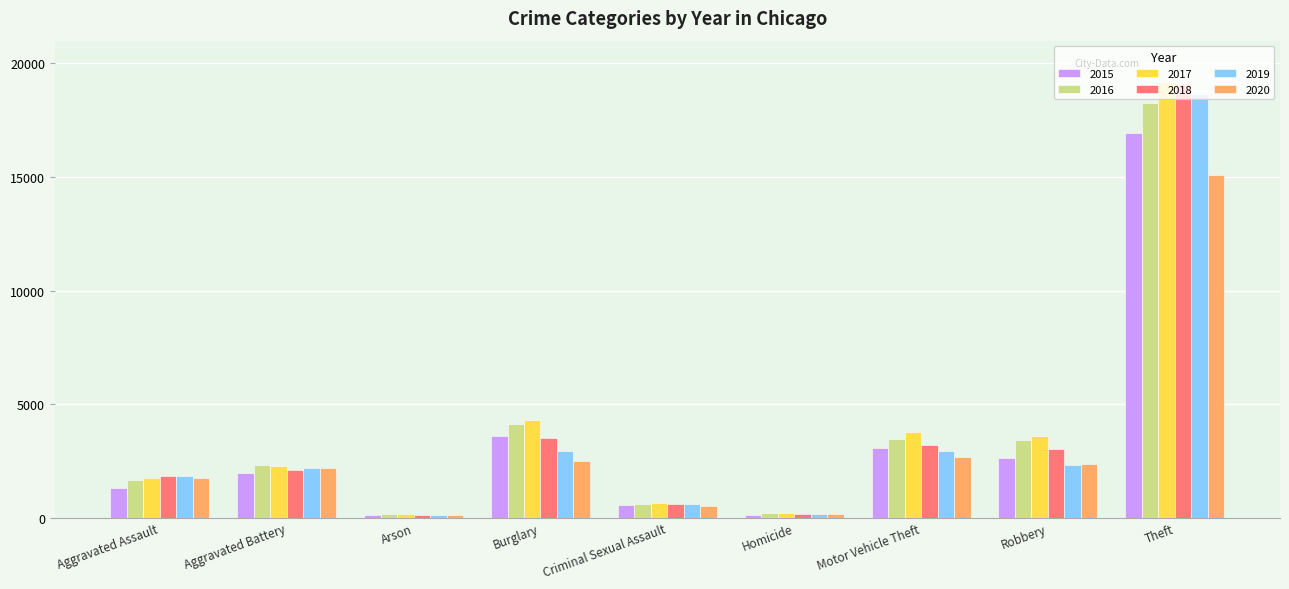

What is the sum of all 2015 values?

30257